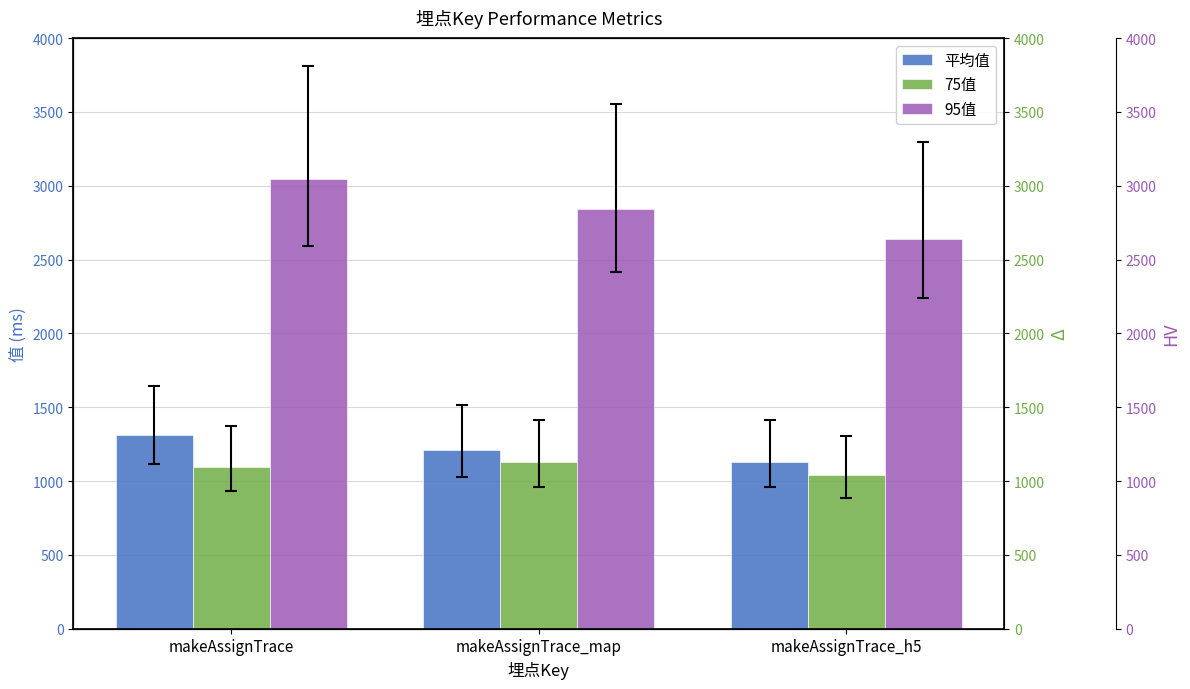

Which series has the widest spread of values?

95值